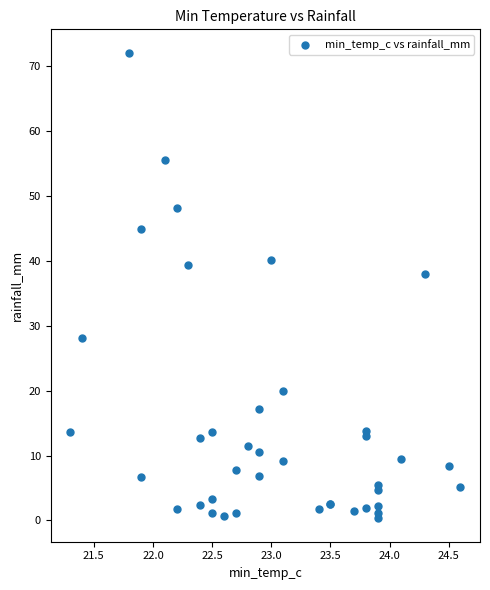

What Y value in the scatter plot is closest to 36?

38.0